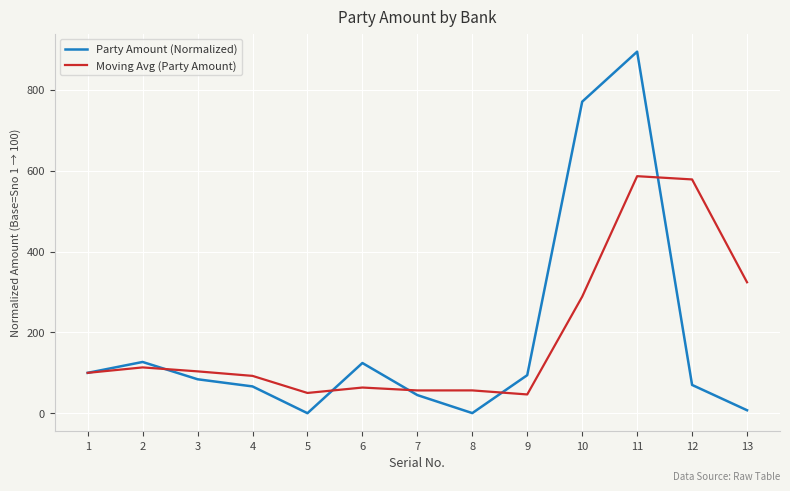

Is it true that Party Amount (Normalized) equals 218.3 at 2?

False